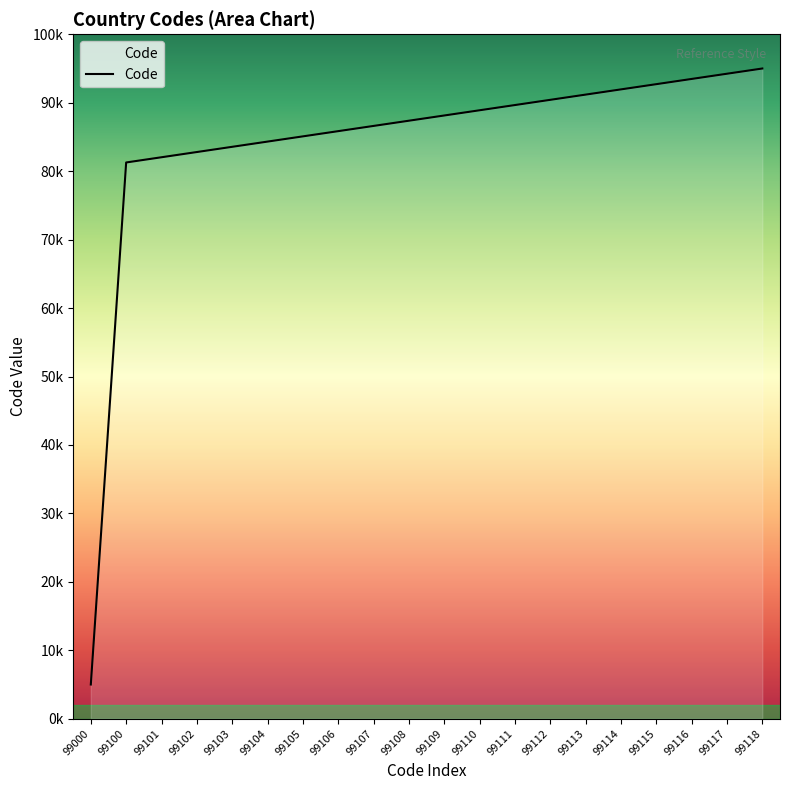

The chart shows a value of 137615.6 at 99114. True or false?

False